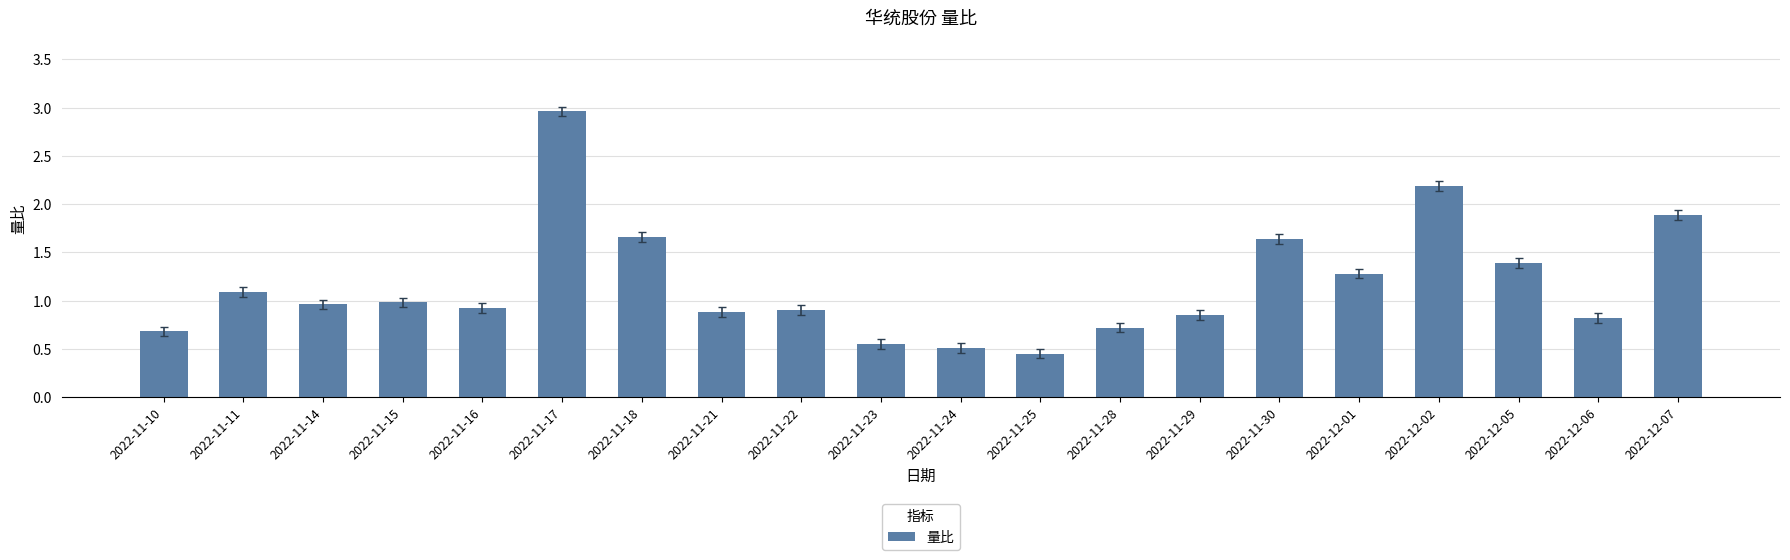

What is the difference between the maximum and minimum values?

2.5